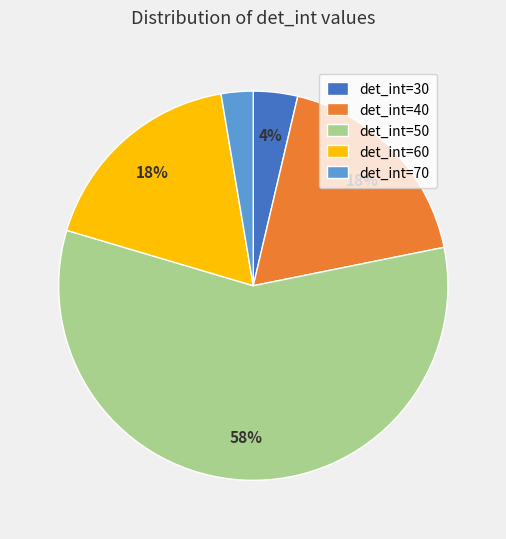

What percentage is the det_int=70 slice, to the nearest percent?

3%